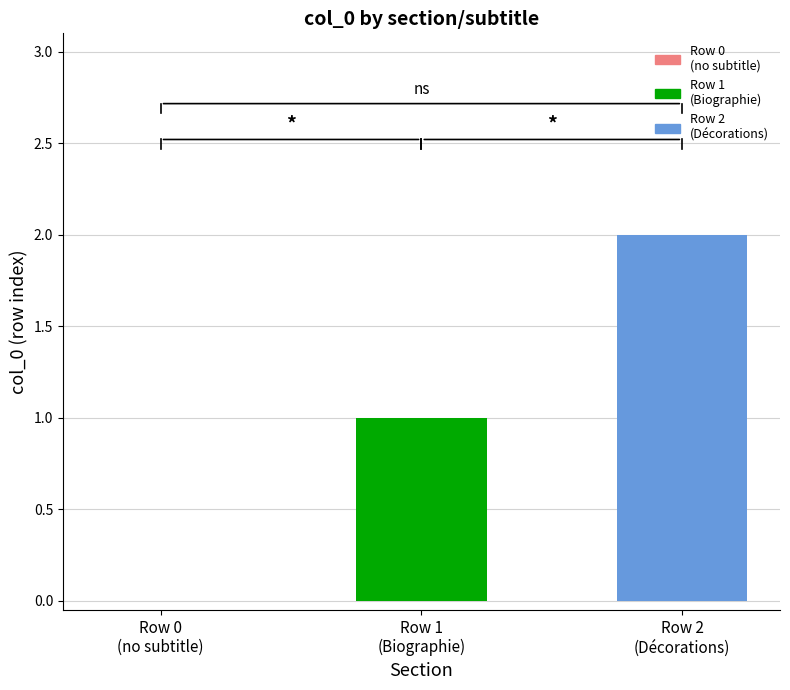

How many bars are there in each group?

2